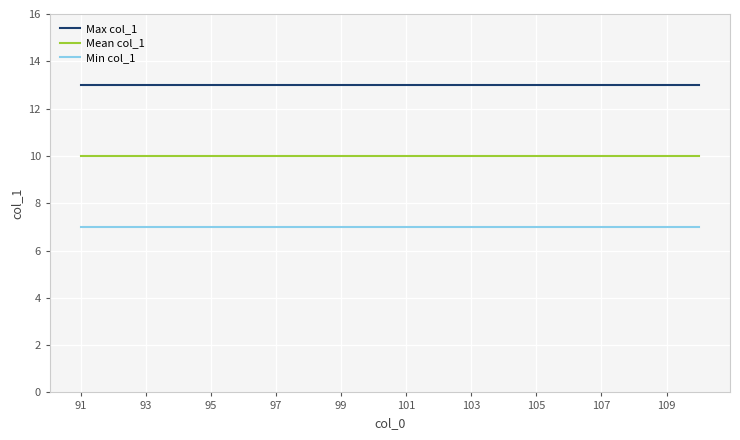

Rank the series by their average value, from lowest to highest.

Min col_1, Mean col_1, Max col_1